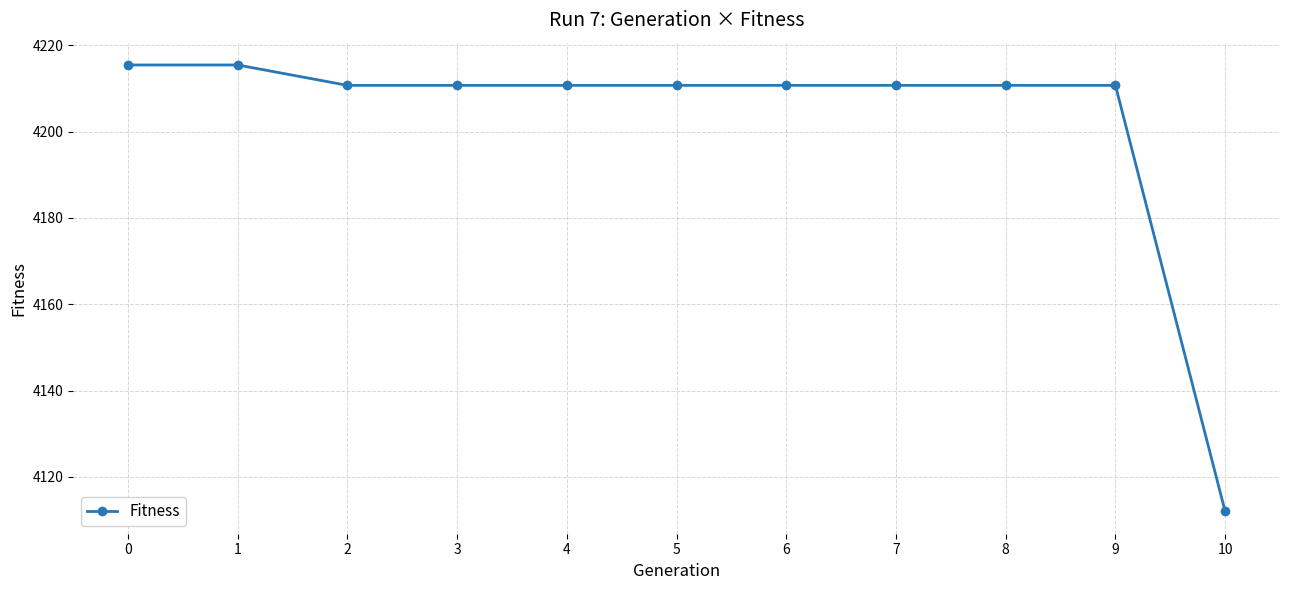

The value at 2 is 4210.7. True or false?

True